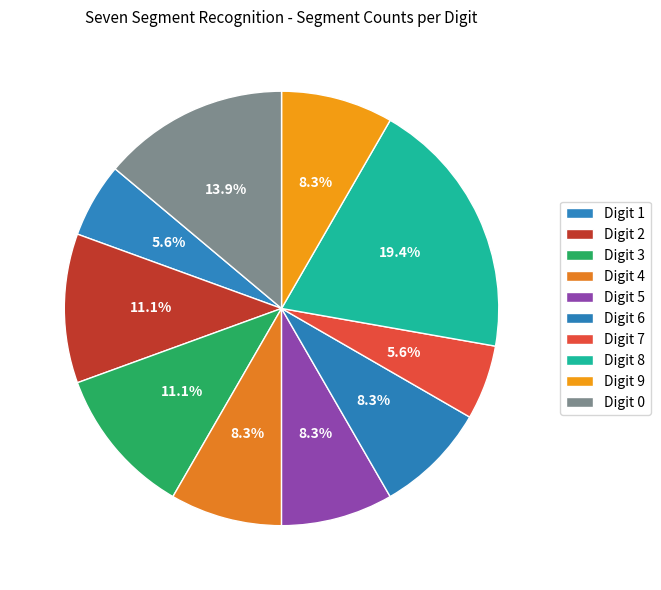

Rank the categories by value from lowest to highest.

Digit 1, Digit 7, Digit 4, Digit 5, Digit 6, Digit 9, Digit 2, Digit 3, Digit 0, Digit 8